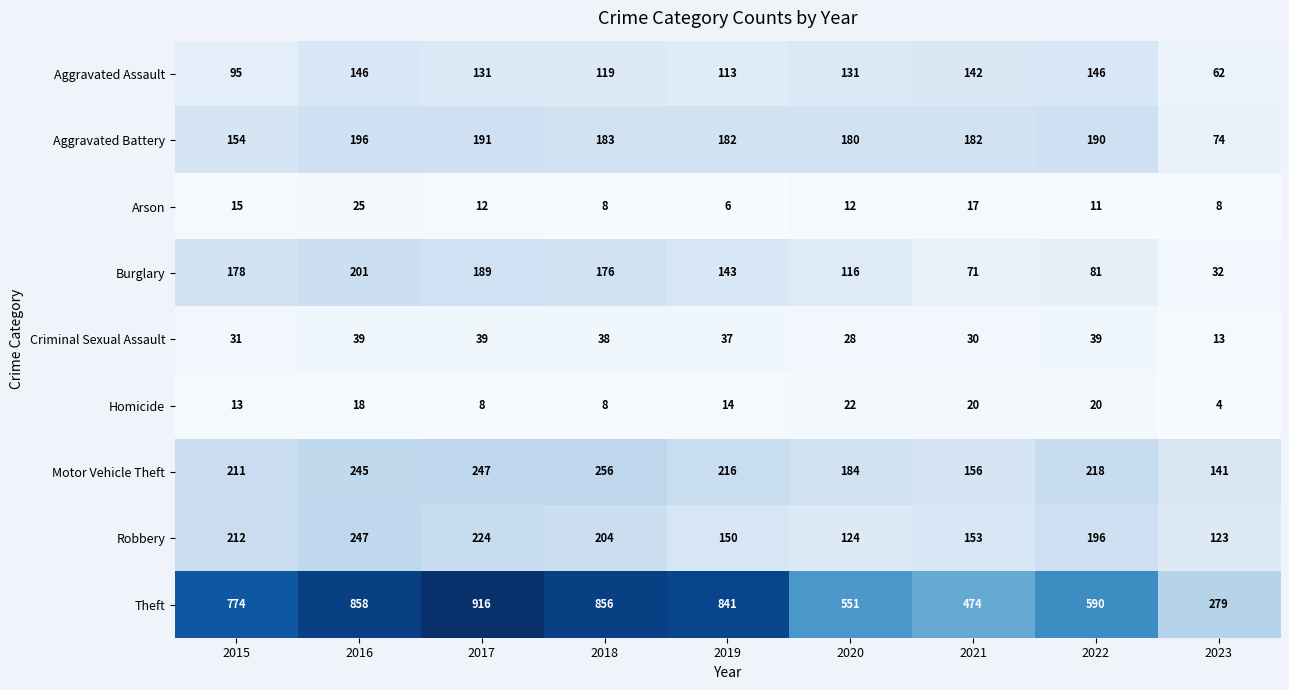

Which series has the widest spread of values?

Theft